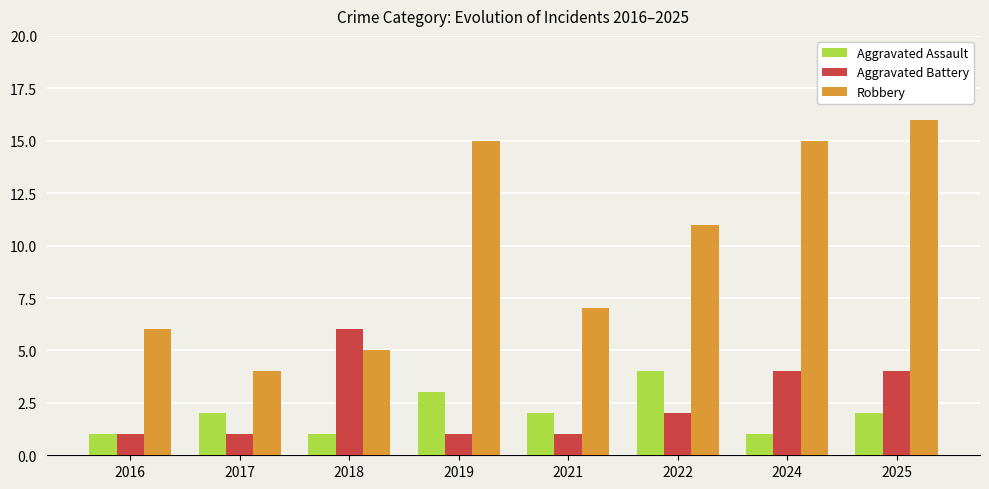

What is the difference between the highest and lowest values at 2021?

6